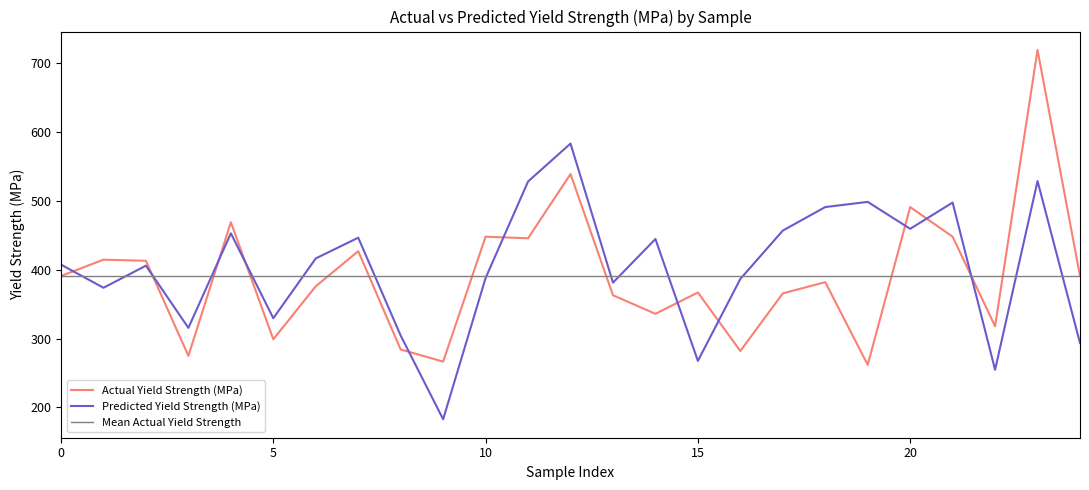

Which series has the widest spread of values?

Actual_Yield Strength (MPa)